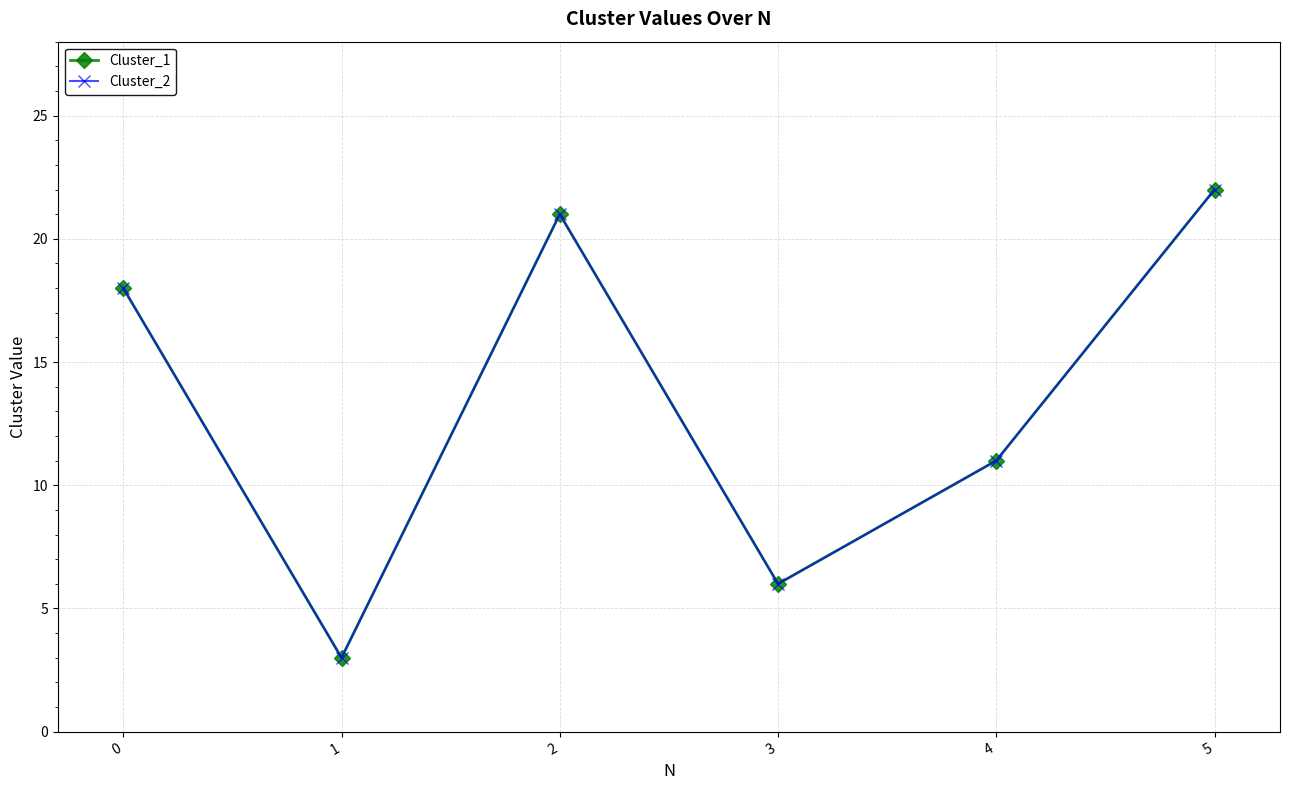

True or false: Cluster_2 and Cluster_1 intersect in this chart.

False